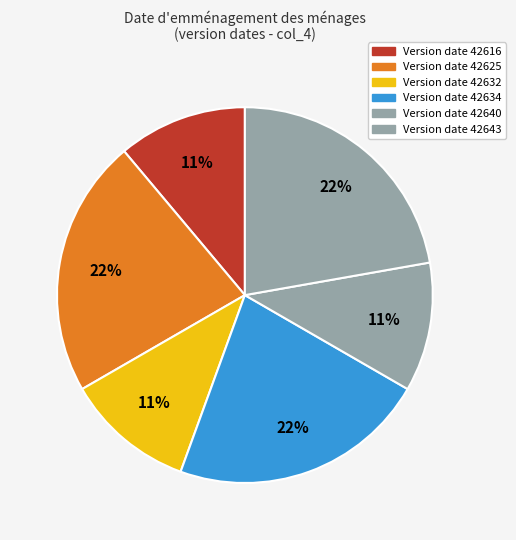

How many segments does this pie chart have?

6